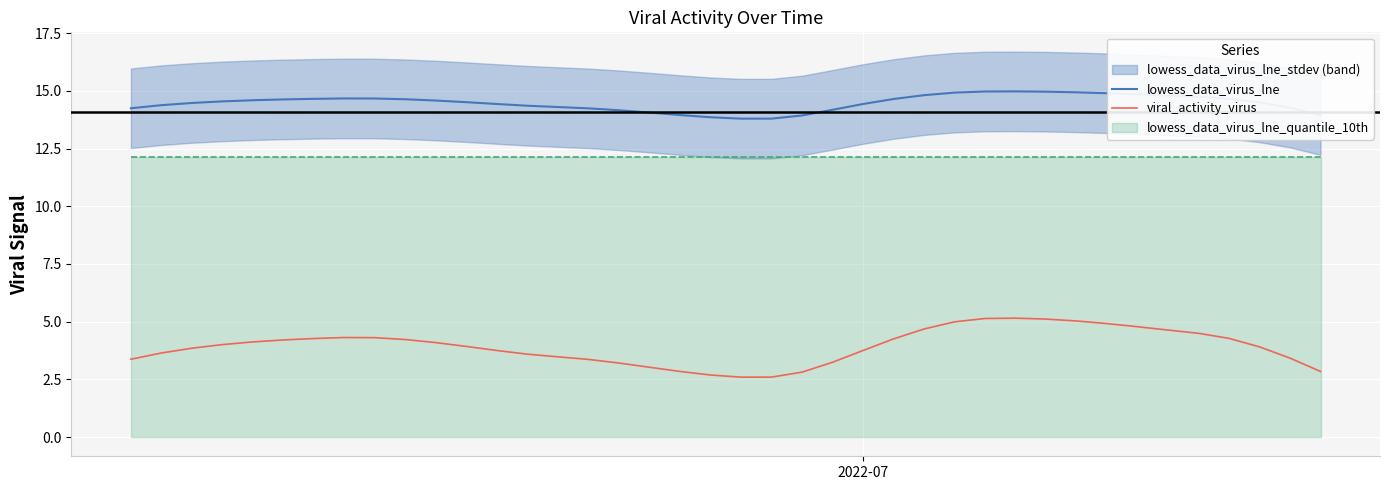

What is the minimum value for lowess_data_virus_lne?

13.8